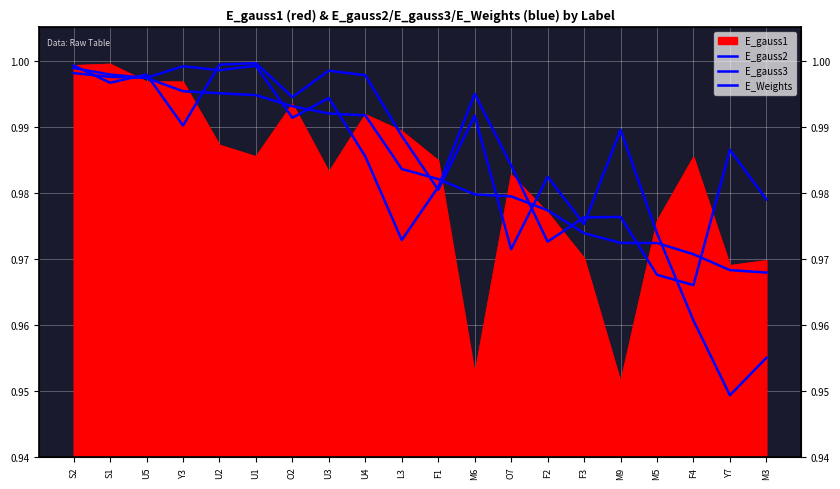

What is the value of the E_gauss2 point at the 16th from the left?

1.0